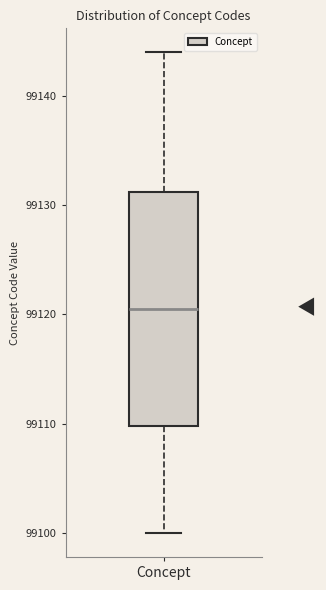

Transcribe this box plot: give where the median line is, the range the box spans, and where the two whiskers end, as read against the y-axis. The values are not printed on the chart, so give them approximately, as read against the axis.

median 99121, box 99110 to 99131, whiskers 99100 to 99144